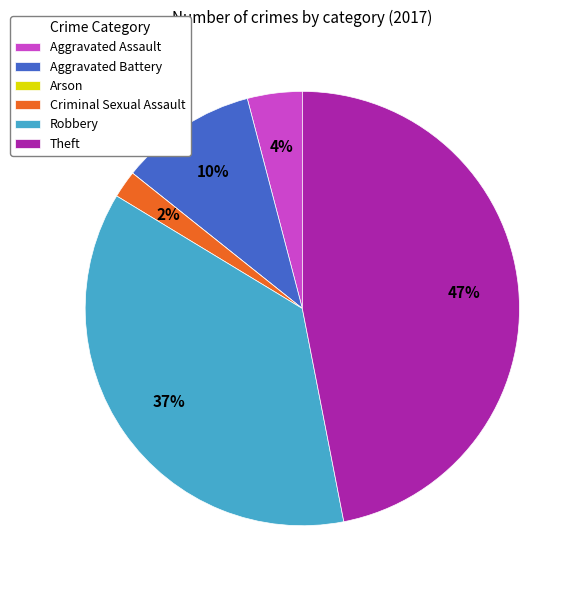

Which slice is the largest?

Theft